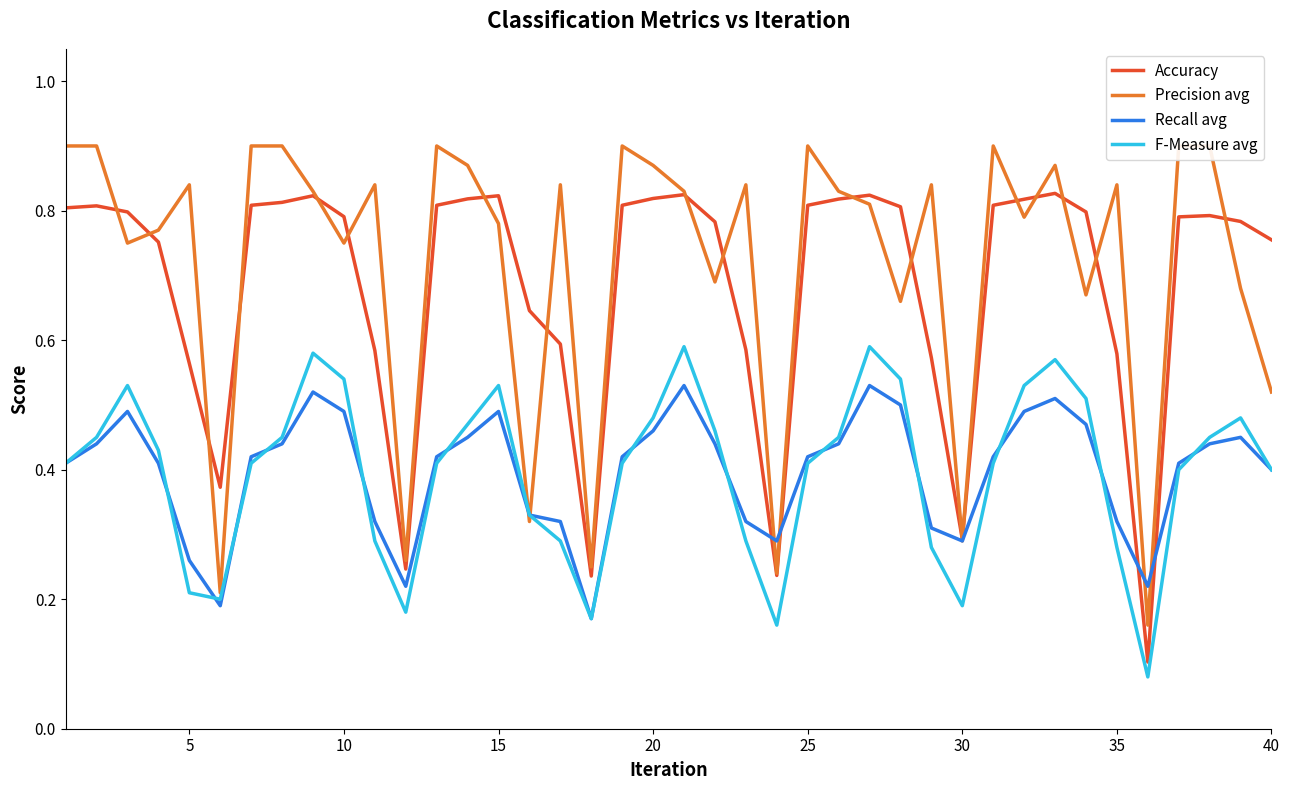

Which series has the largest total across all categories?

Precision avg